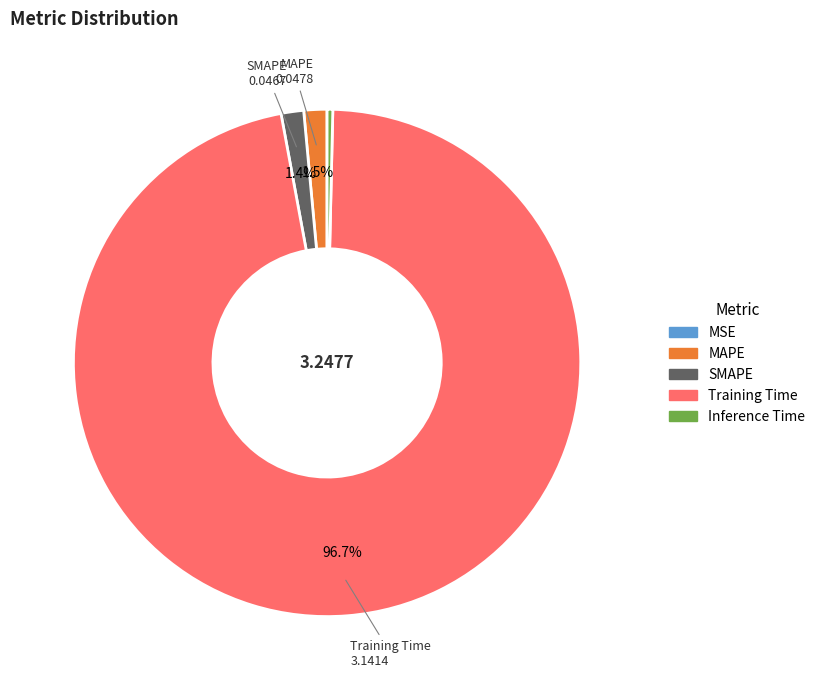

Between SMAPE and Inference Time, which is larger?

SMAPE